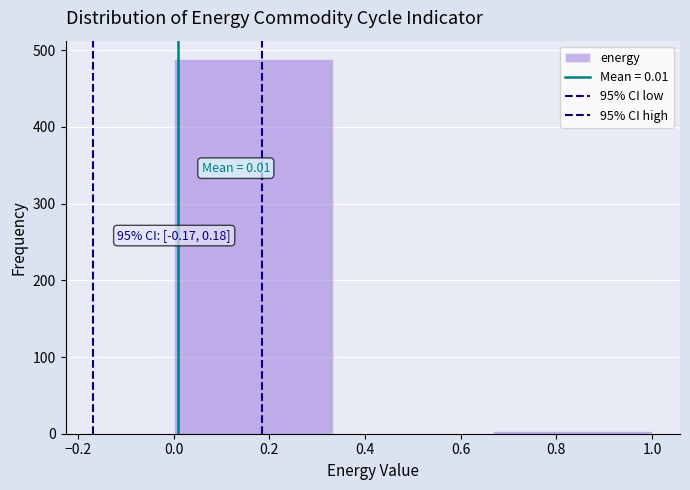

Over which range of the x-axis is the bar tallest?

0.00 to 0.34